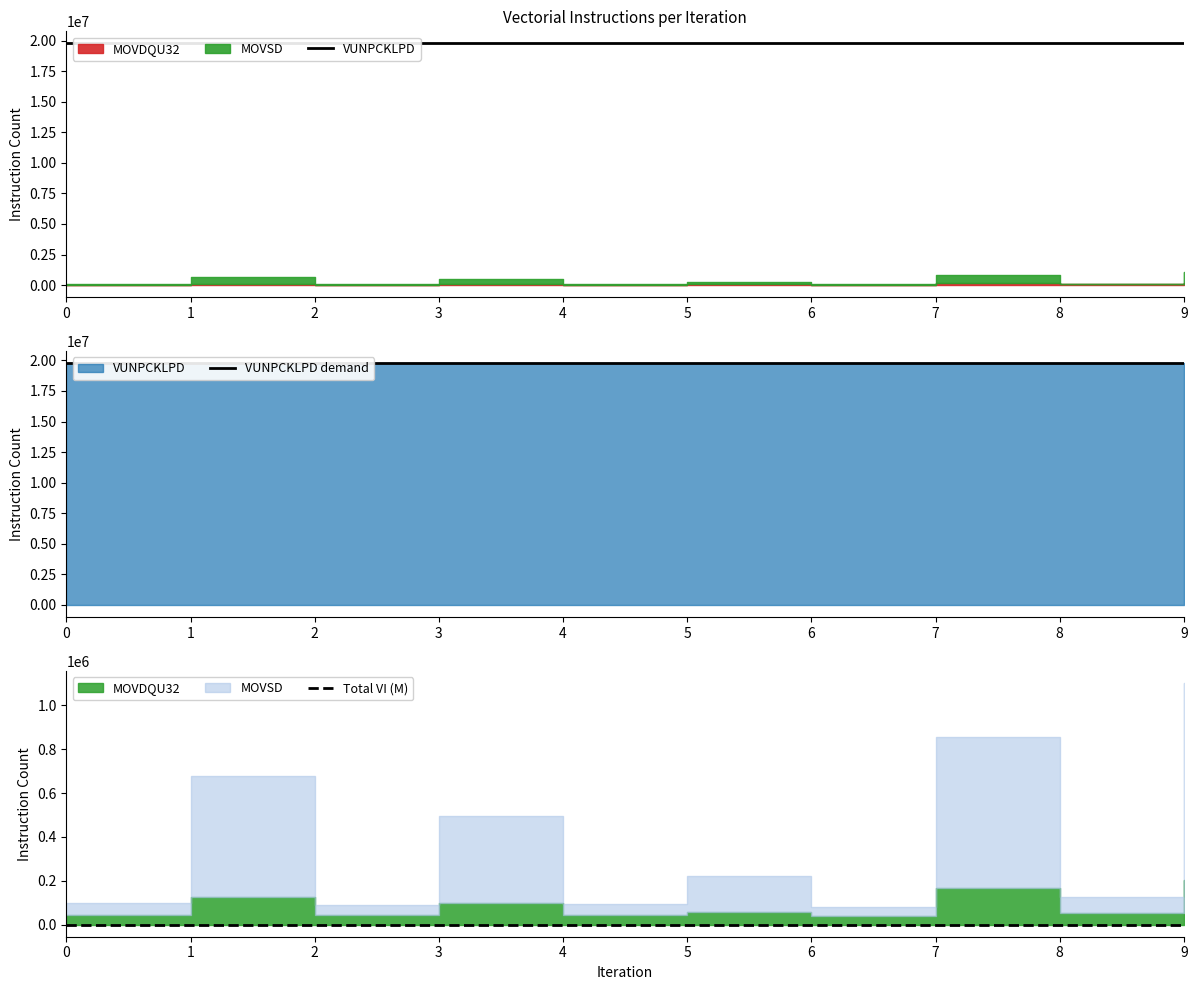

How many lines are shown in the chart?

3